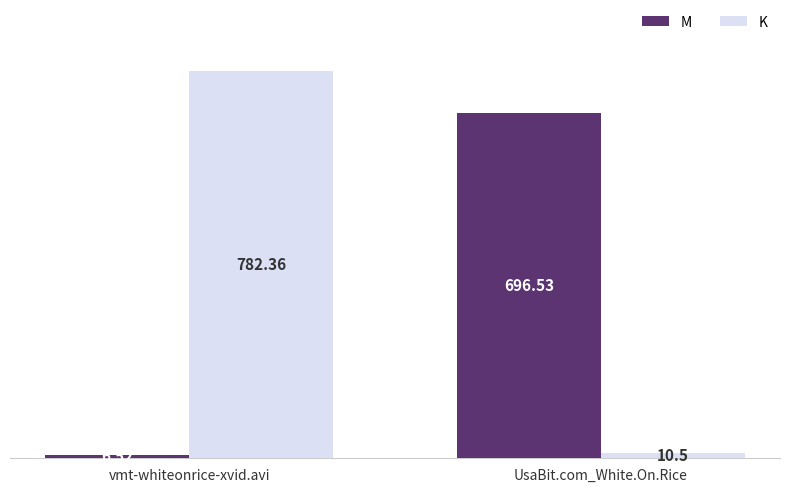

What is the total value across all series at vmt-whiteonrice-xvid.avi?

788.9